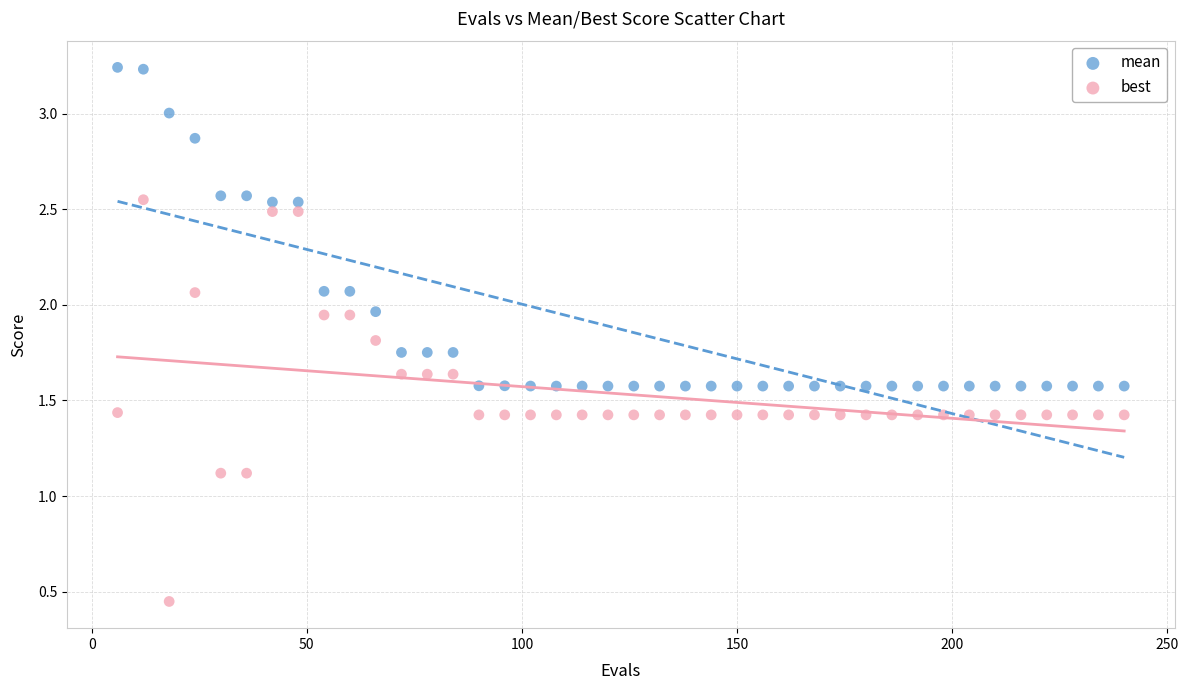

Which series contains the highest Y value?

mean